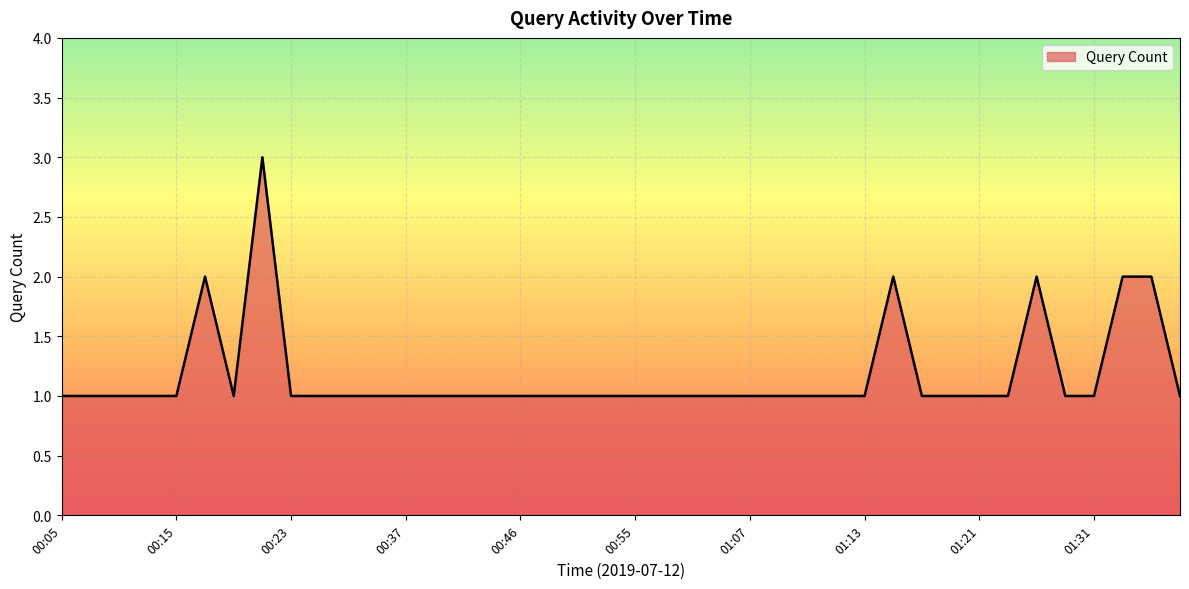

What is the greatest value displayed?

3